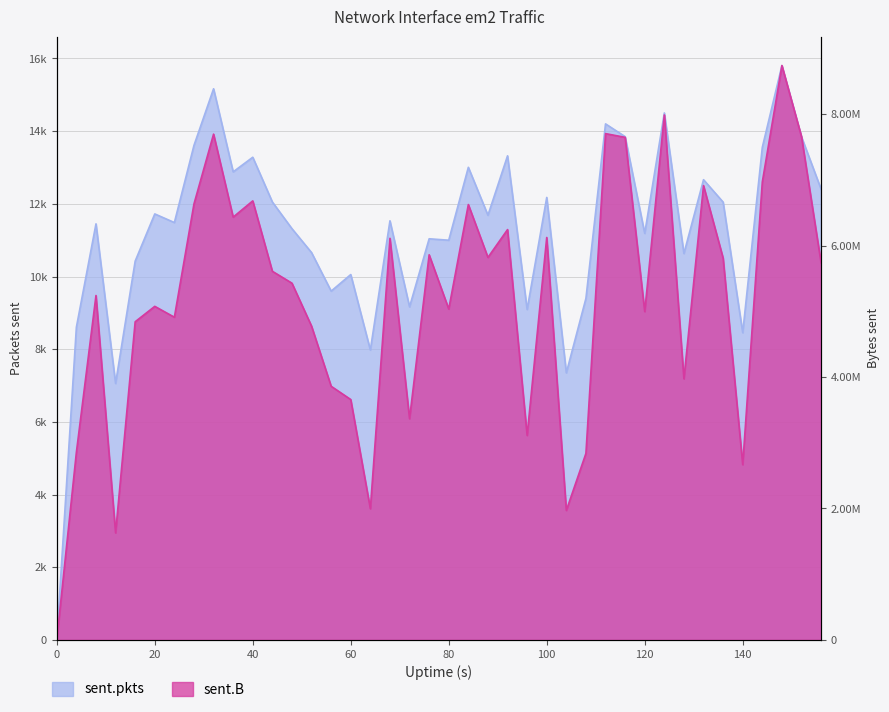

Reading left to right, what are all the values shown in this chart?

sent.pkts: 0	8605	11449	7057	10424	11722	11485	13608	15166	12880	13282	12050	11316	10658	9598	10054	7978	11533	9165	11038	10999	13005	11686	13321	9093	12176	7349	9398	14200	13849	11187	14501	10633	12664	12047	8454	13555	15805	13844	12402
sent.B_scaled: 0	2854509	5241051	1628860	4841756	5076050	4910660	6634115	7696582	6433618	6680941	5609619	5428577	4774541	3859838	3657875	1996755	6111388	3366226	5860653	5035357	6625203	5820607	6244039	3112034	6123900	1970450	2838361	7704376	7647943	4996413	7988341	3974020	6913356	5810053	2667205	6968407	8740287	7658291	5737486